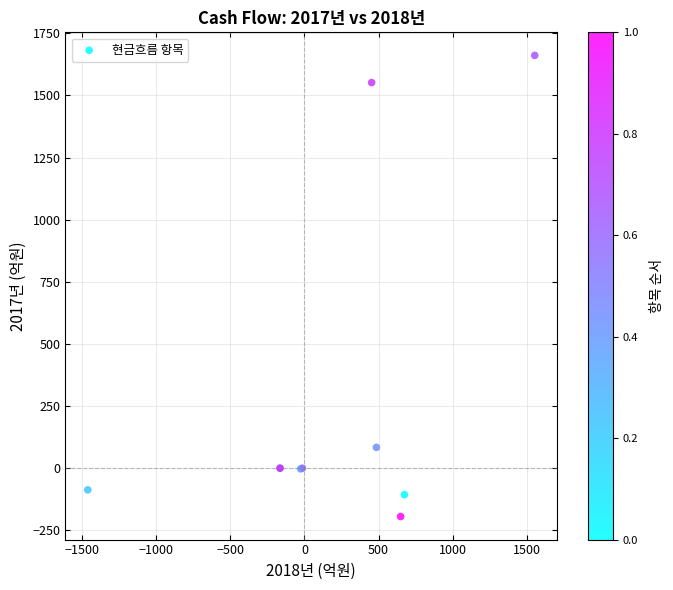

What Y value in the scatter plot is closest to 733?

83.7